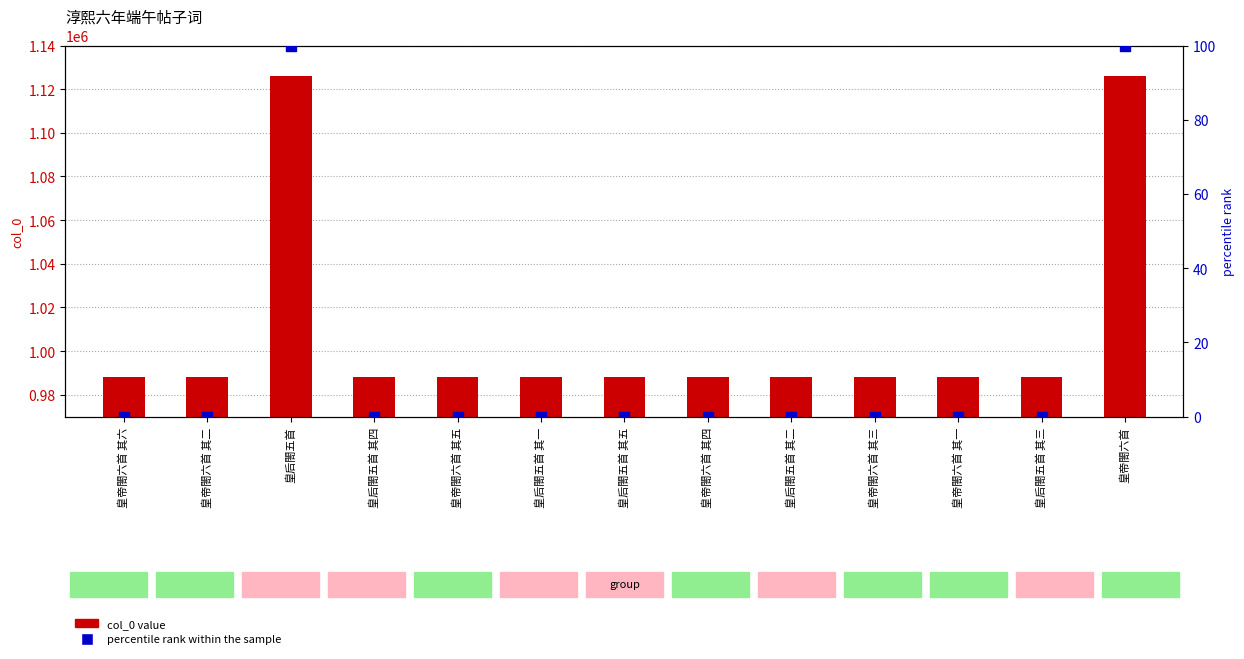

Which series reaches the minimum Y coordinate?

percentile rank within the sample